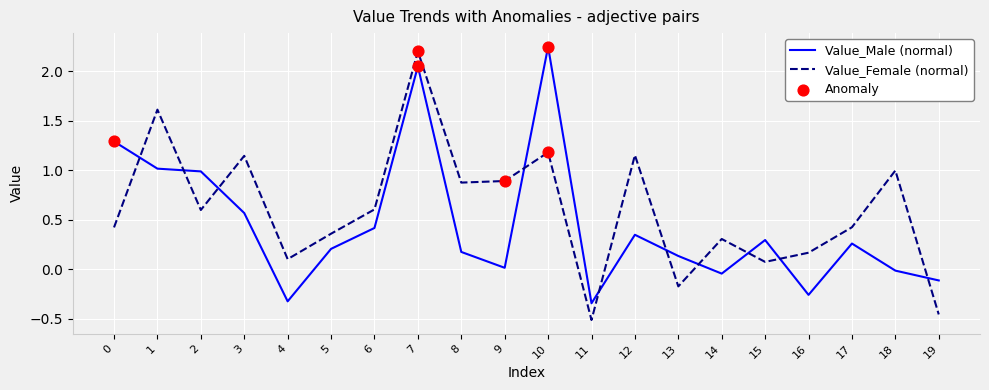

Which series has the largest total across all categories?

Value_Female (normal)